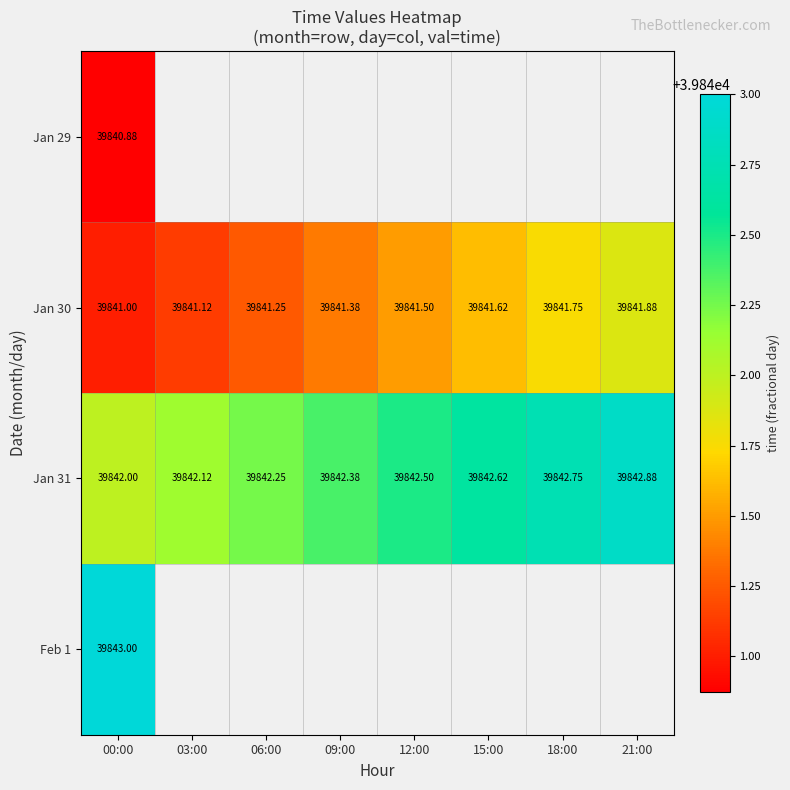

Is the value of Jan 31 at 00:00 greater than the value of Jan 29 at 00:00?

Yes